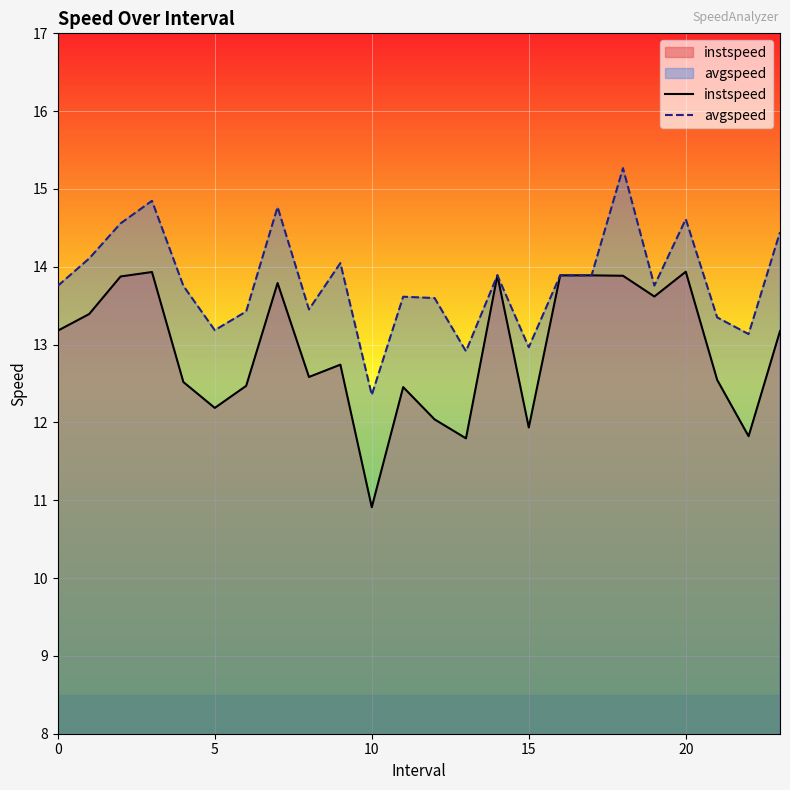

True or false: instspeed and avgspeed cross at least once.

False